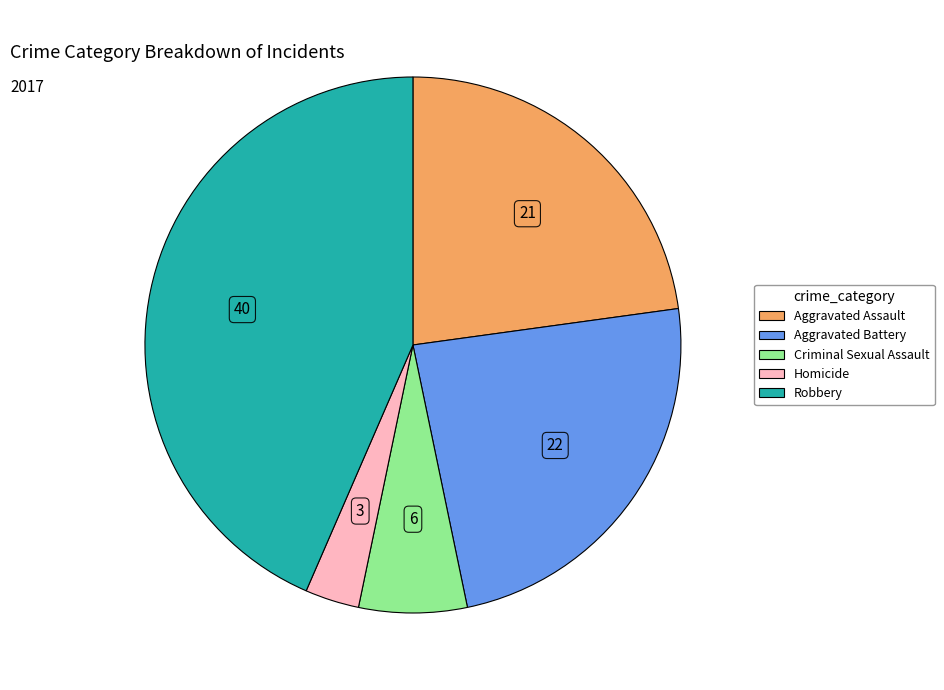

What is the smallest slice in the pie chart?

Homicide